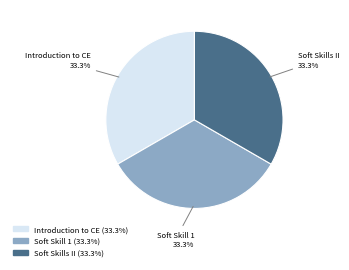

Is there a majority slice in this chart?

No